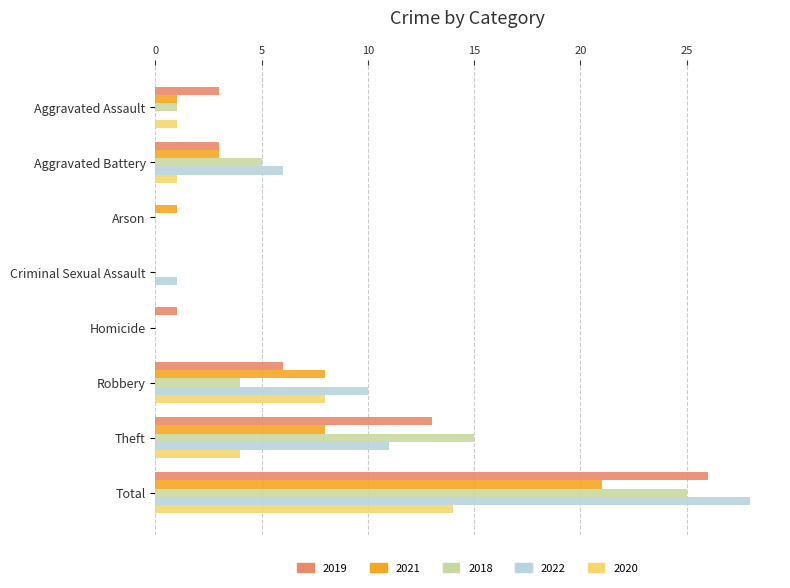

Which series changed the most between Aggravated Battery and Homicide?

2022